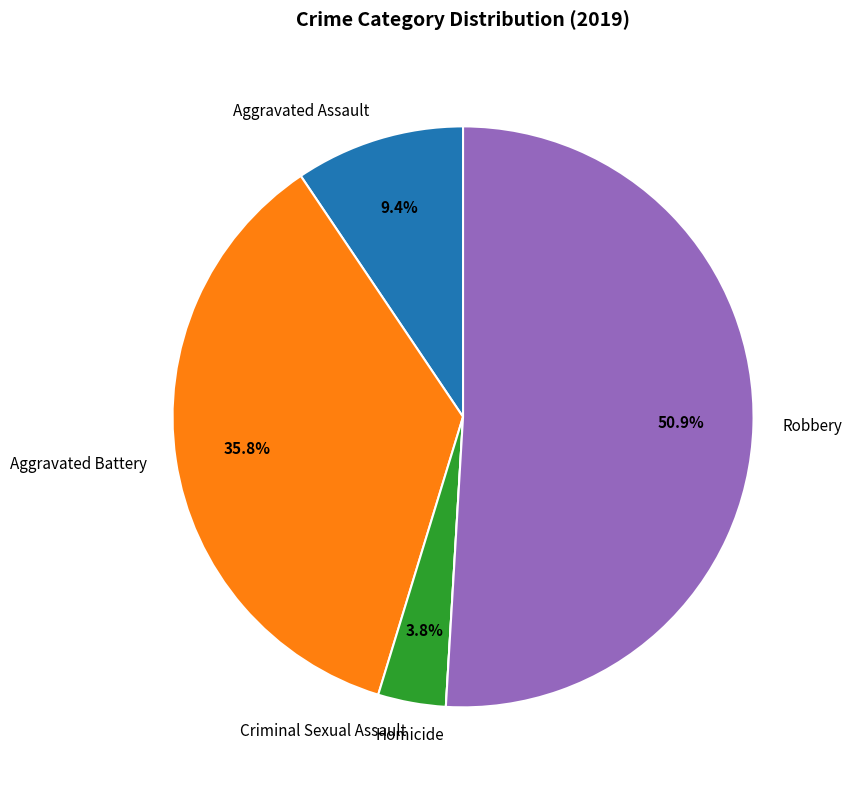

What percentage is NOT represented by Aggravated Battery?

64.2%